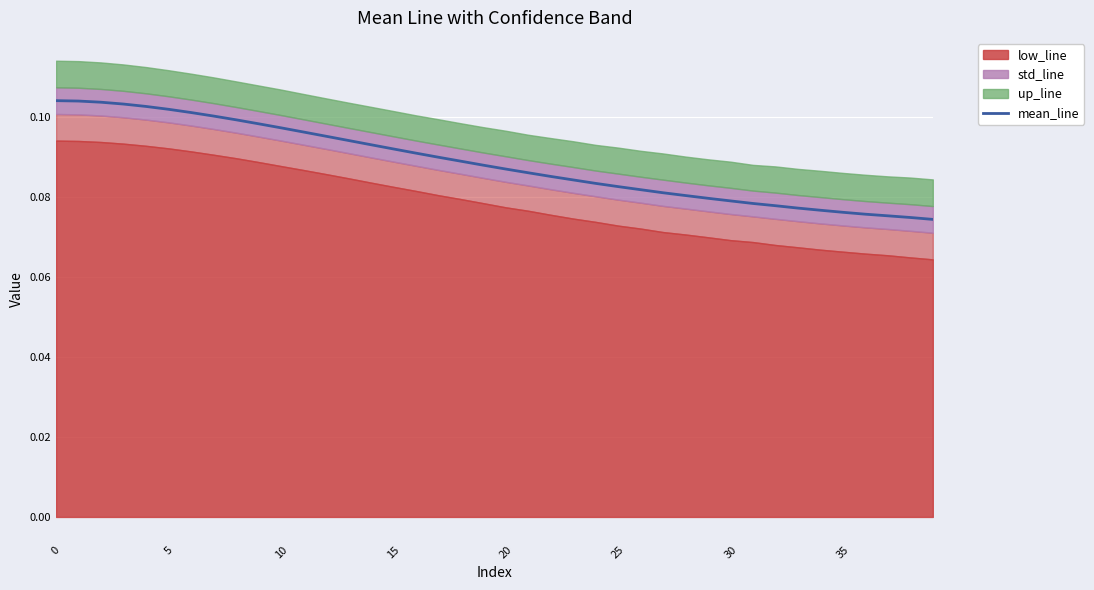

Which has a higher value, 15 or 12?

12